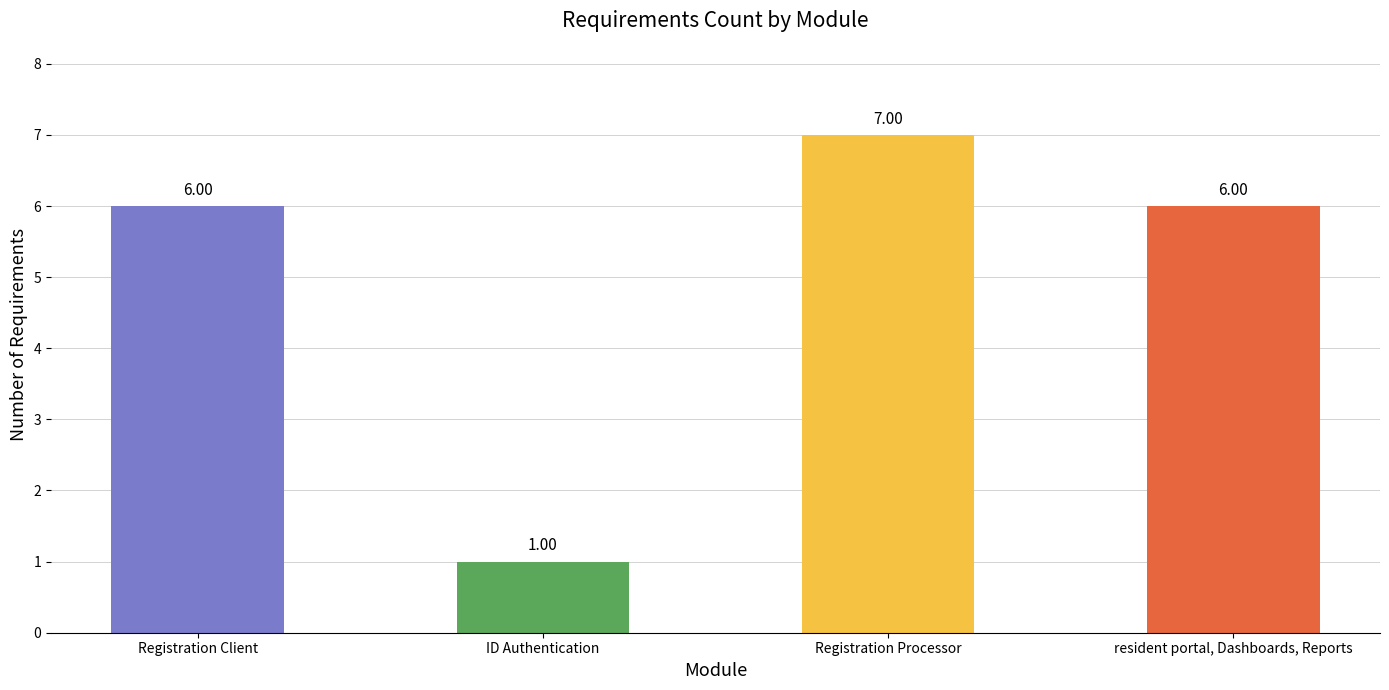

What is the minimum value shown in the chart?

1